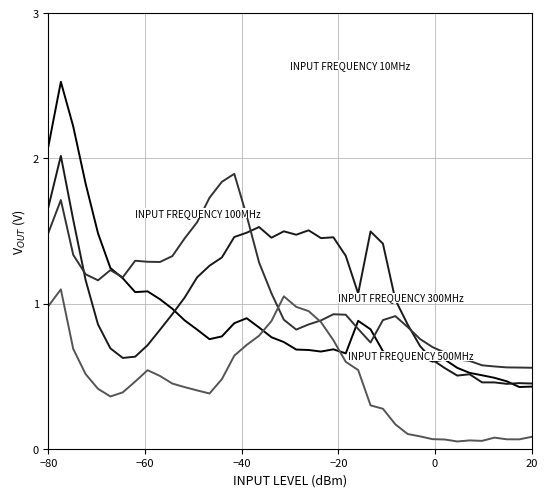

What is the maximum value shown in the chart?

2.5